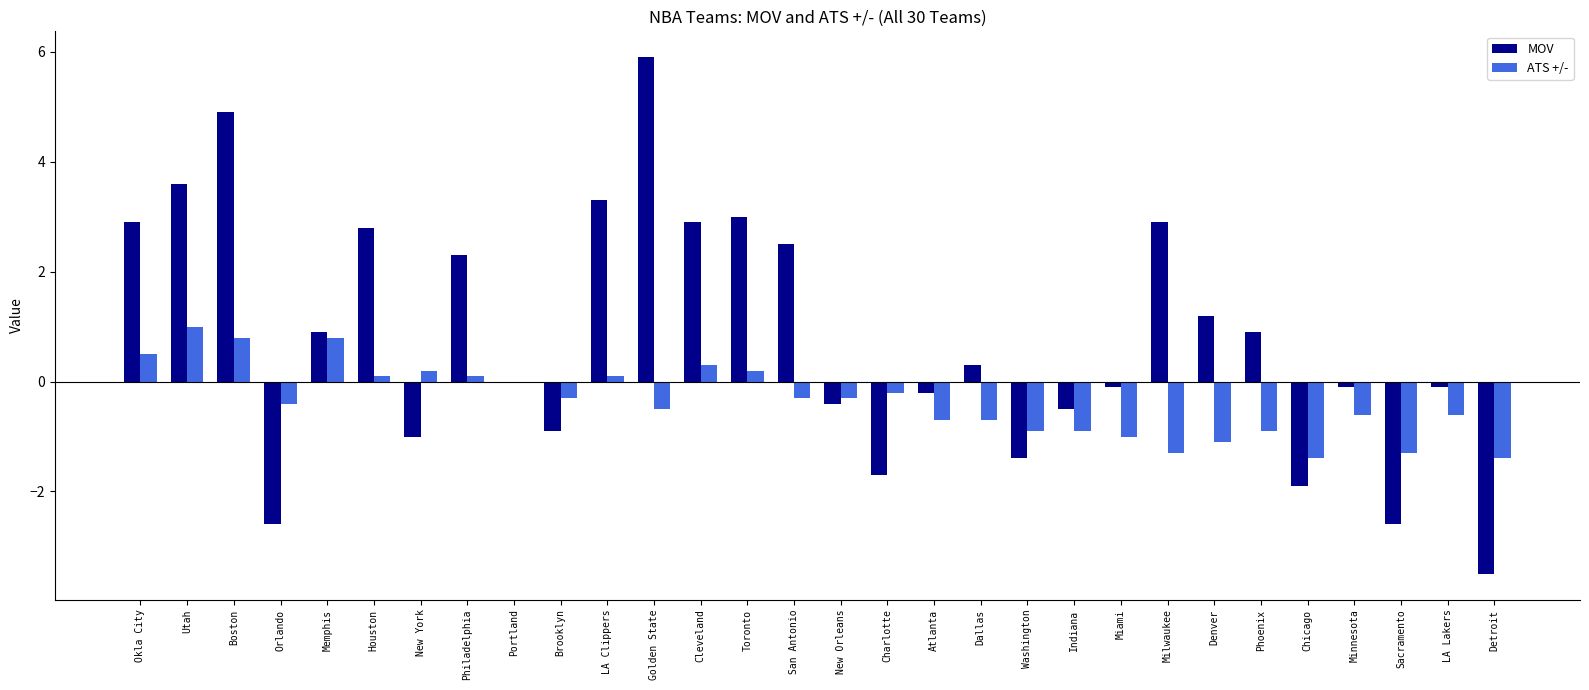

The value of MOV at Memphis is 0.2. True or false?

False